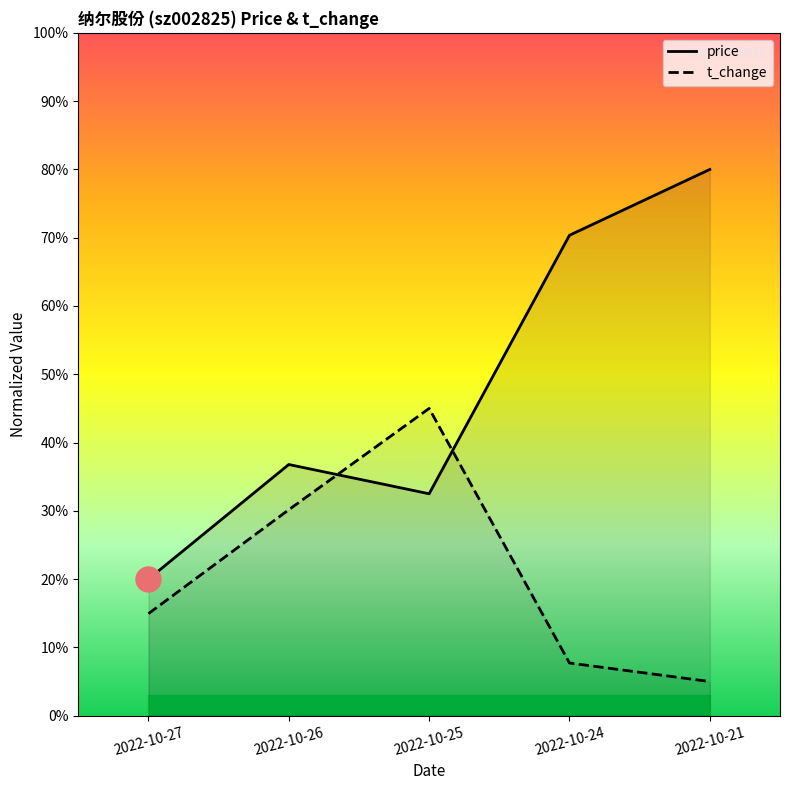

In t_change, how many points are higher than both neighbors (excluding endpoints)?

1